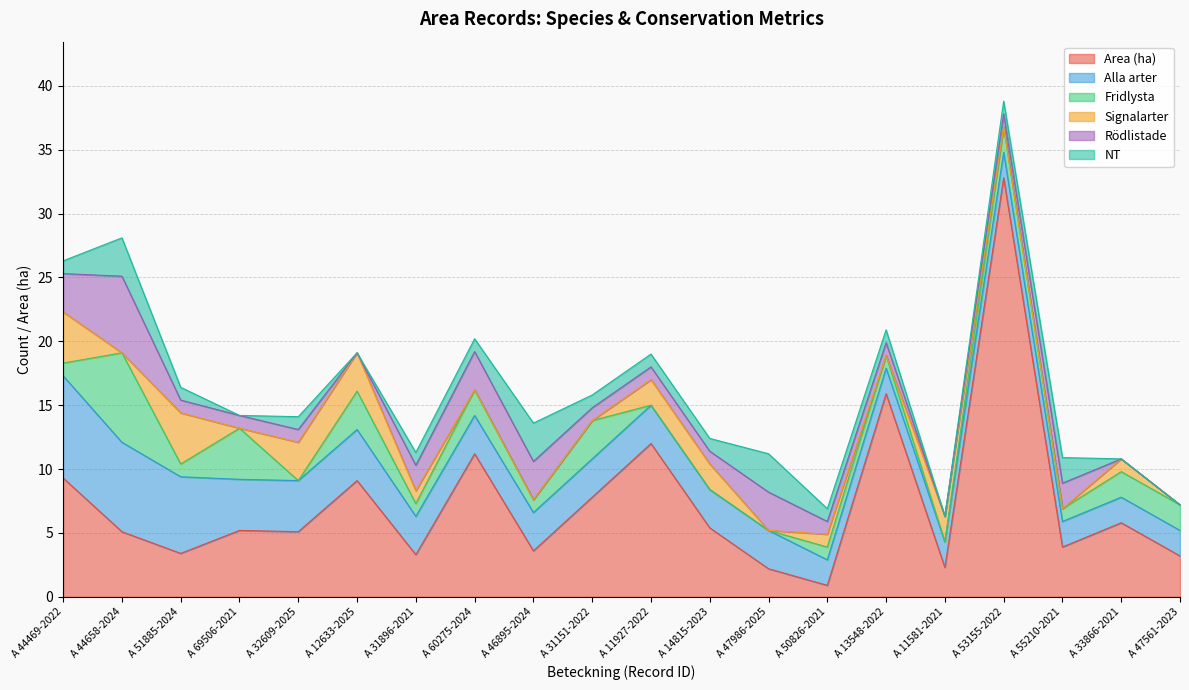

Rank the series by their maximum value, from lowest to highest.

NT, Signalarter, Rödlistade, Fridlysta, Alla arter, Area (ha)